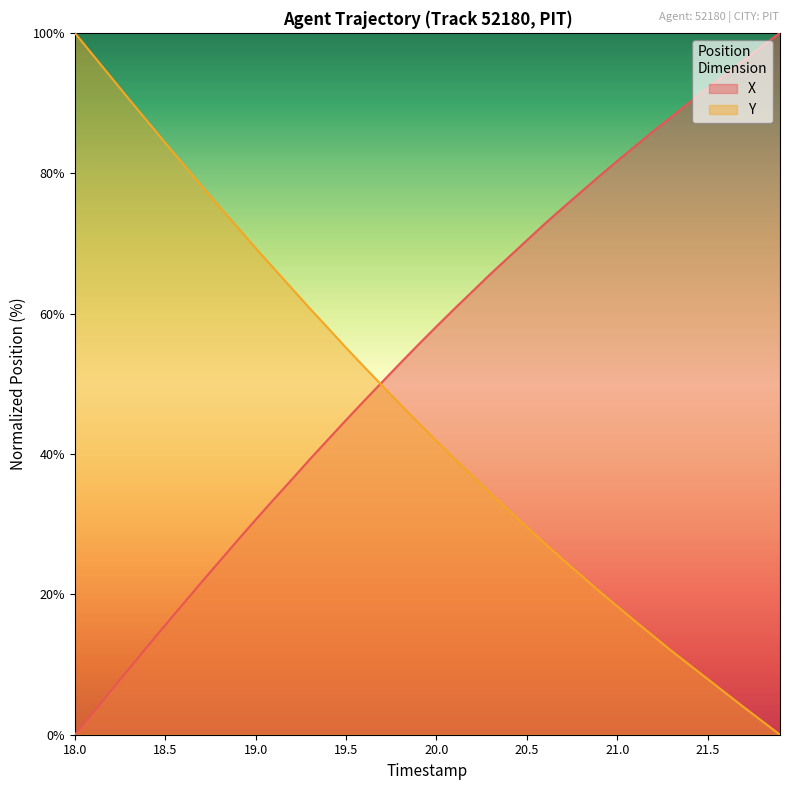

At how many categories does at least one series exceed 49?

40